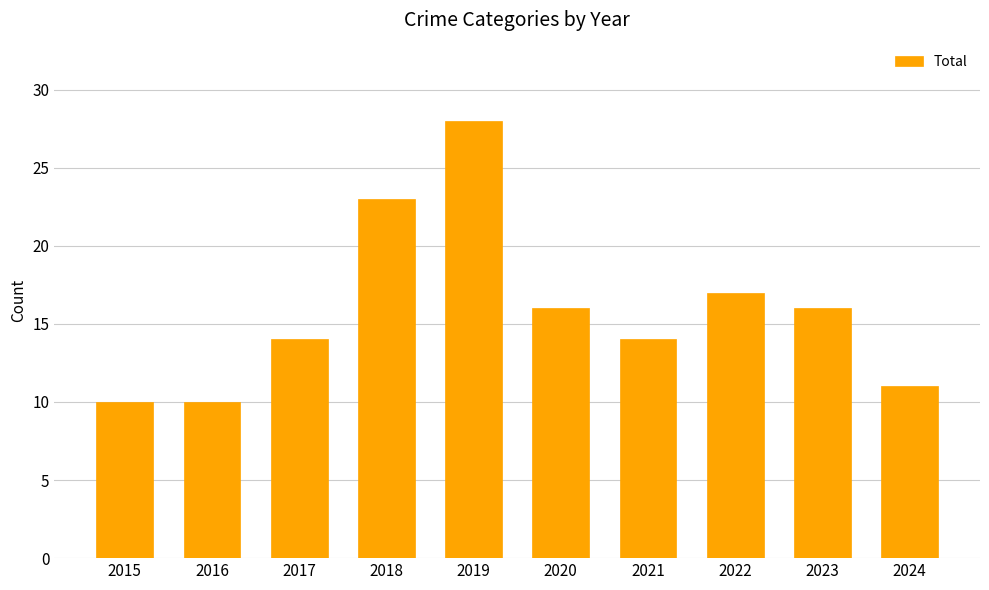

Read the value at 2023, to the nearest 5.

15